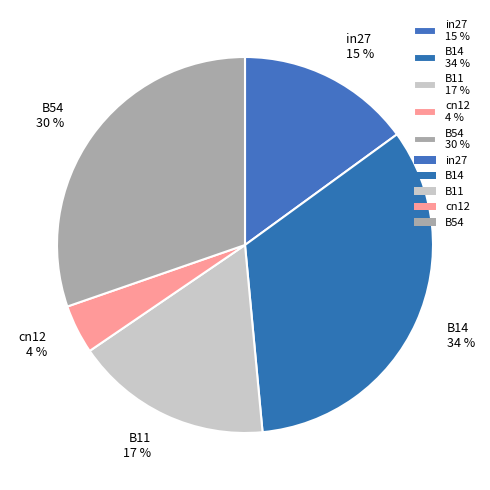

Which slice is the largest?

B14